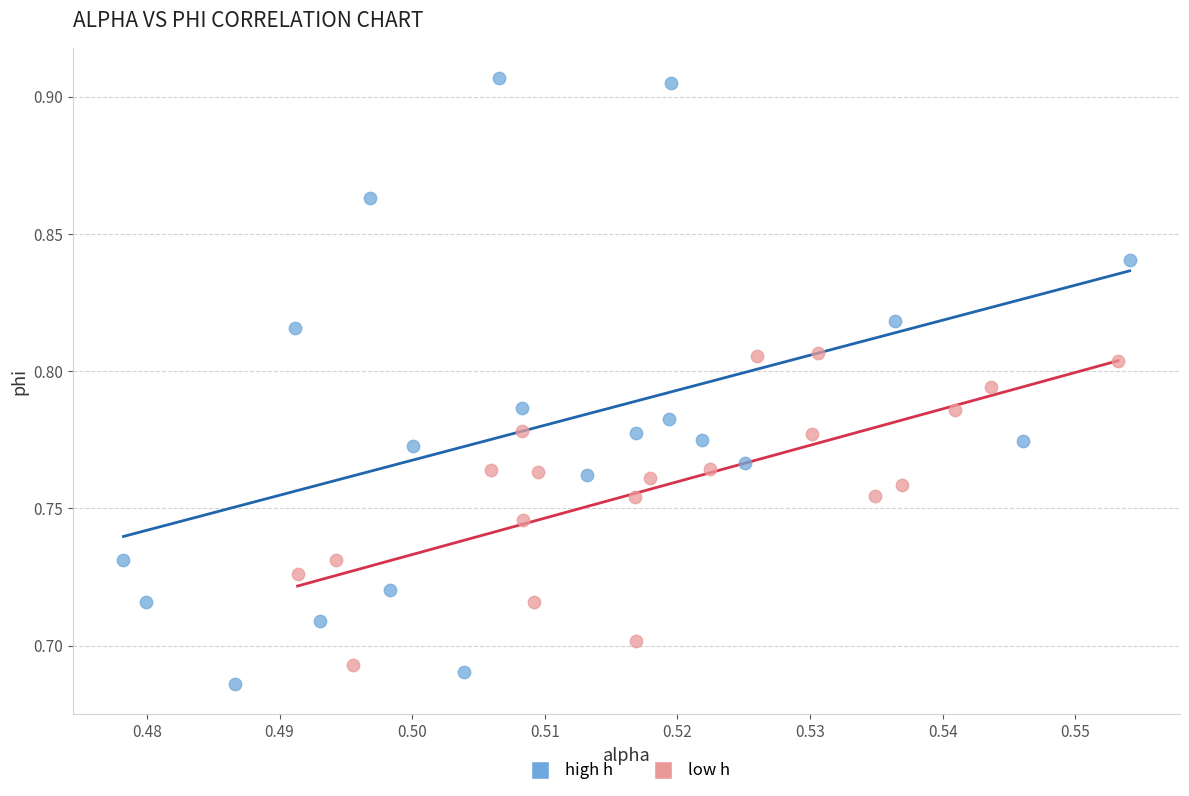

Which series has the widest spread of Y values?

high h